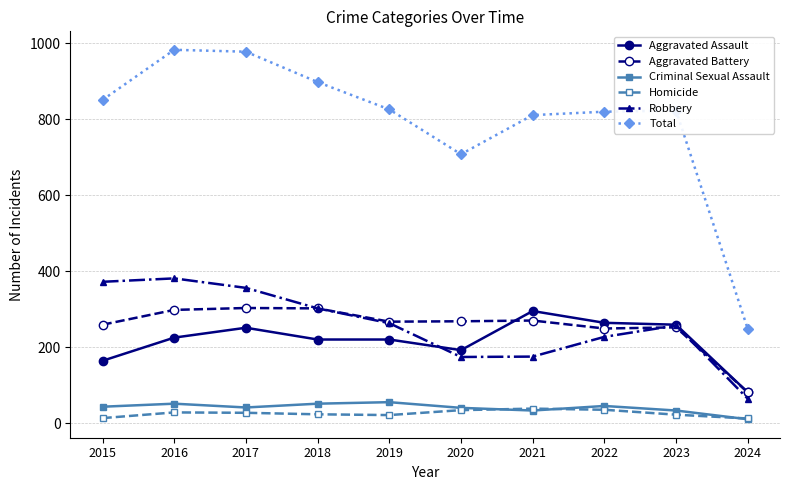

True or false: Criminal Sexual Assault and Aggravated Assault cross at least once.

False